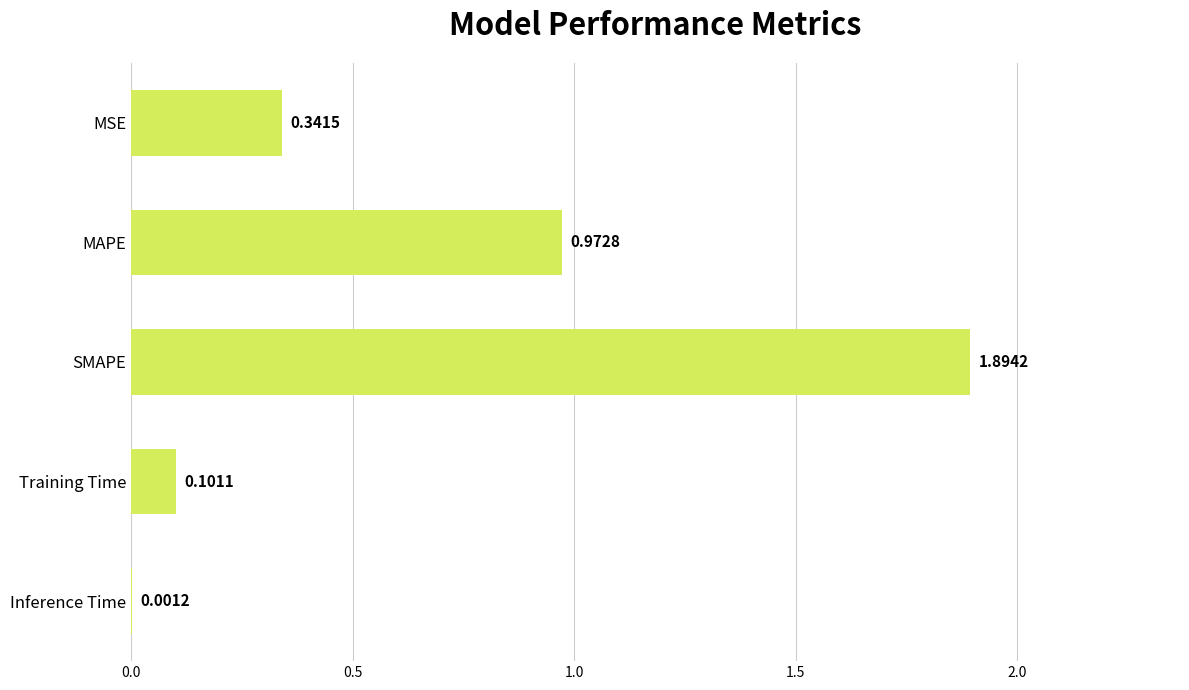

What is the sum of all values?

3.3